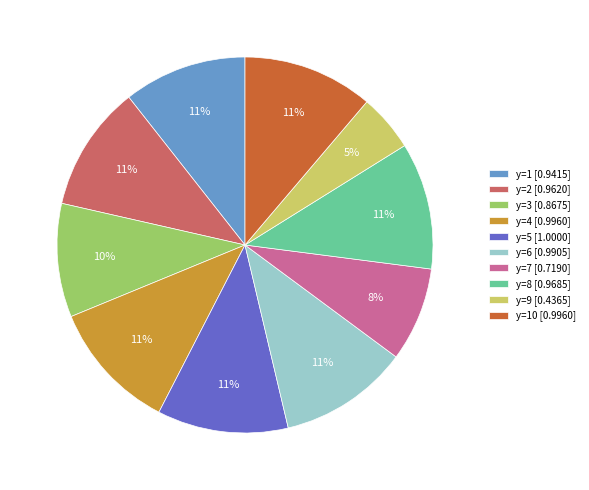

Combined, do y=4 [0.9960] and y=6 [0.9905] account for over 50%?

No